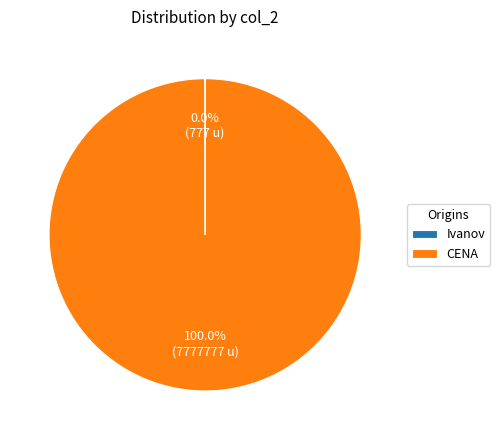

Does any single category account for the majority?

Yes